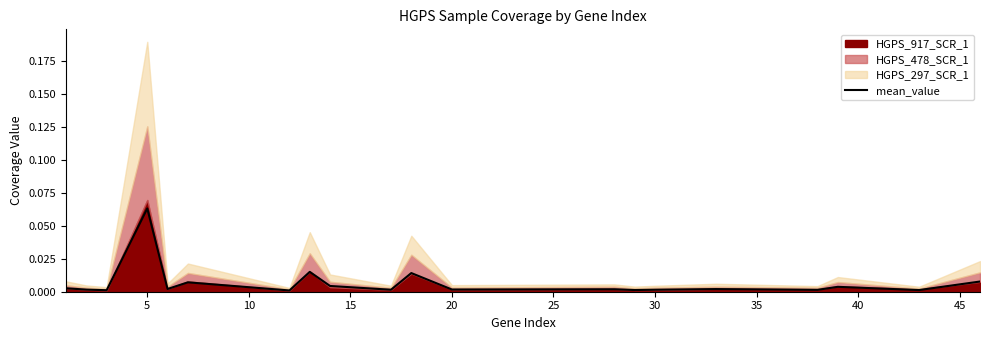

True or false: the data shows 0.0 at 40.

True